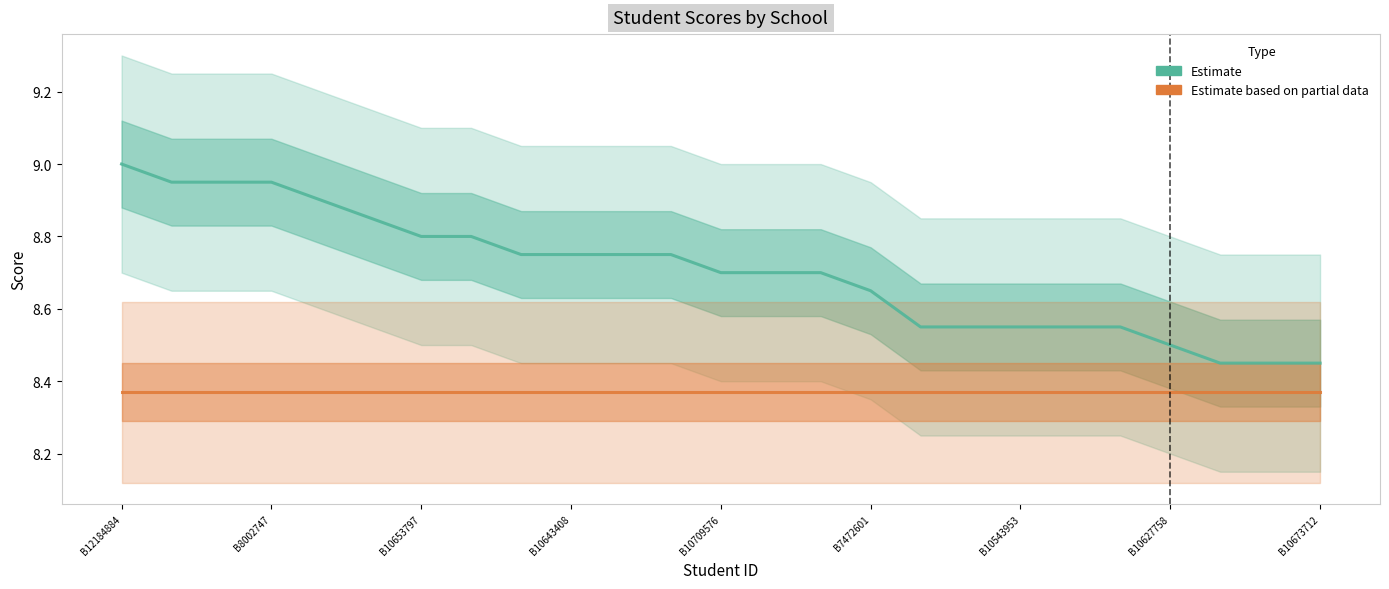

At which label does Estimate (col_2 Score) reach its peak?

B12184884